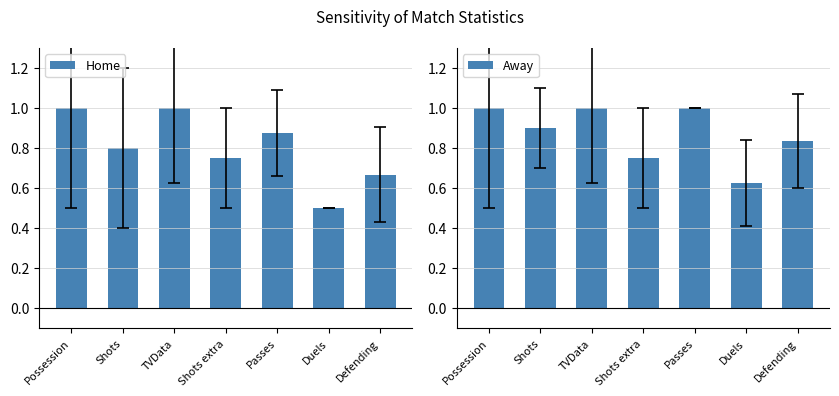

How many groups of bars are there?

7